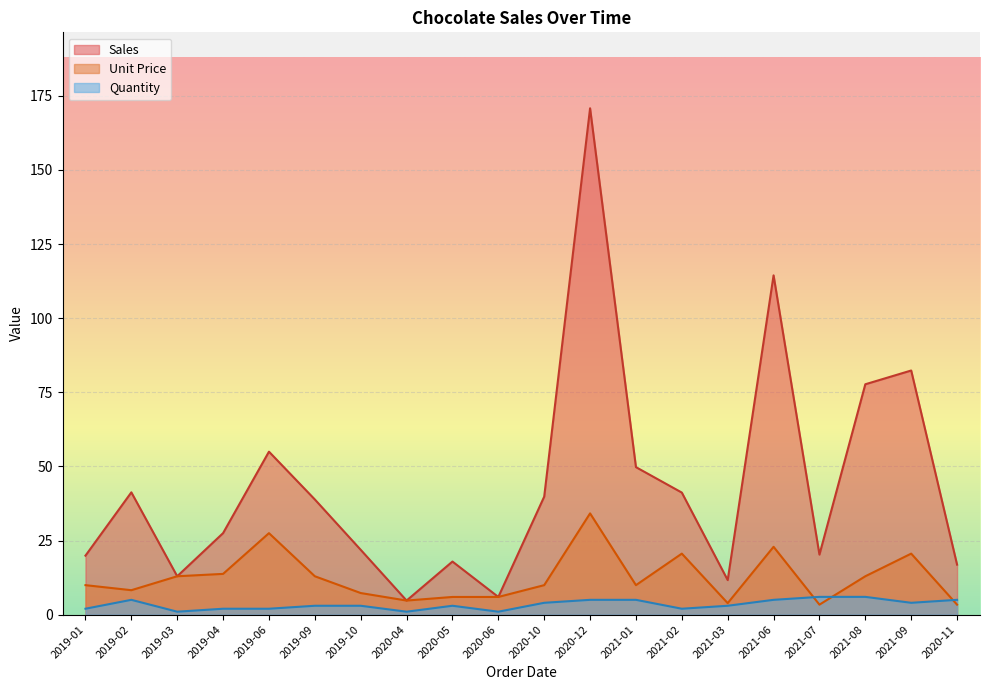

Which series has the largest range (max minus min)?

Sales